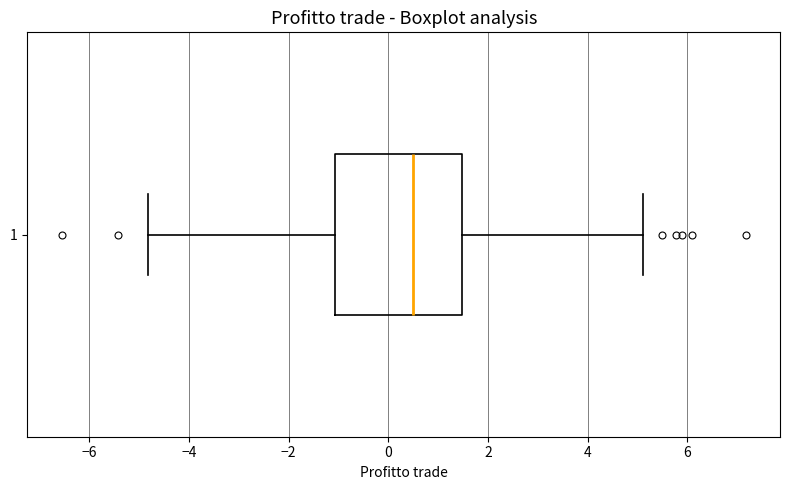

Where does the left whisker of the box at y = 1 end on the x-axis? The values are not printed on the chart, so give them approximately, as read against the axis.

-4.8